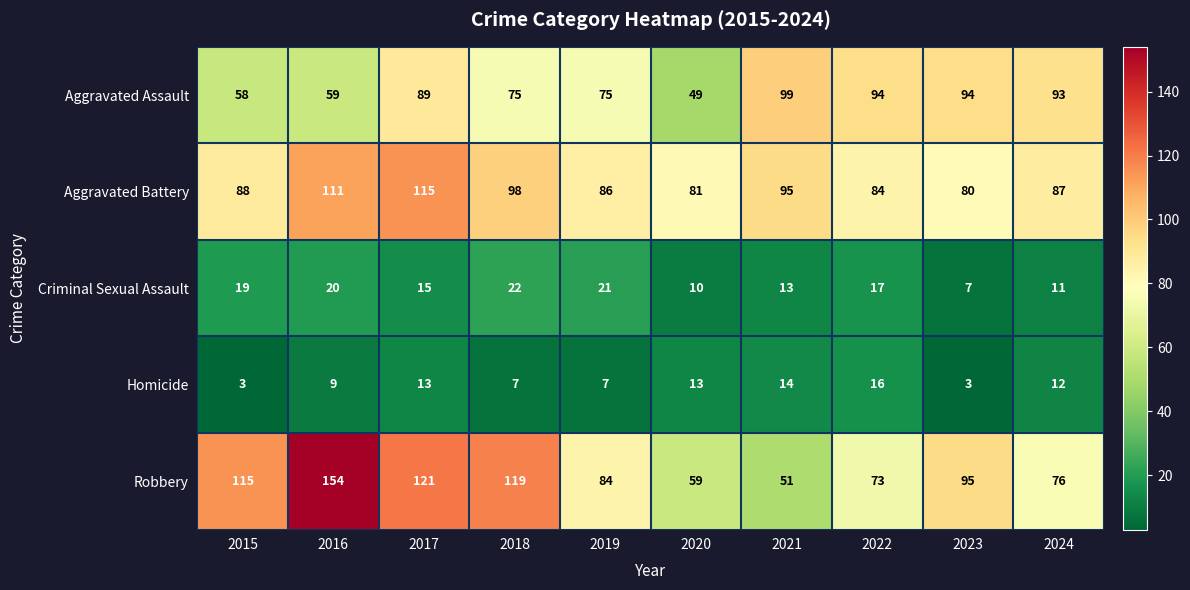

The value of Robbery at 2019 is 84. True or false?

True